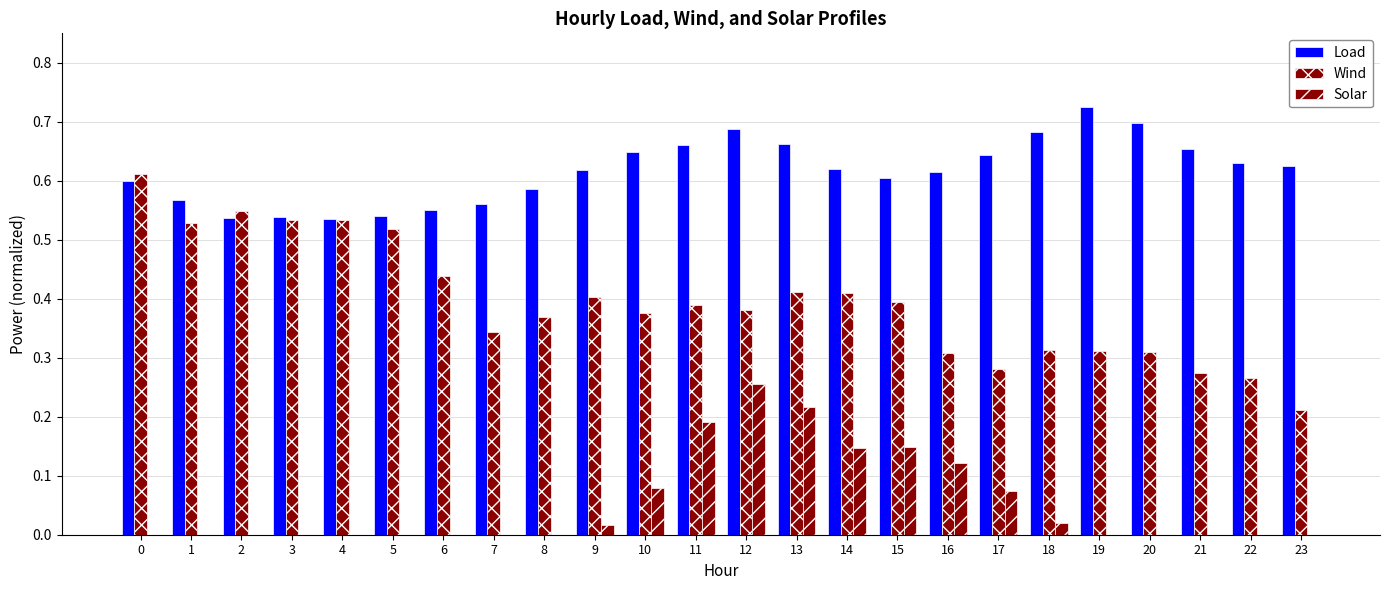

Reading right to left, extract all data points from this chart.

Load: 23=0.6	22=0.6	21=0.7	20=0.7	19=0.7	18=0.7	17=0.6	16=0.6	15=0.6	14=0.6	13=0.7	12=0.7	11=0.7	10=0.6	9=0.6	8=0.6	7=0.6	6=0.6	5=0.5	4=0.5	3=0.5	2=0.5	1=0.6	0=0.6
Wind: 23=0.2	22=0.3	21=0.3	20=0.3	19=0.3	18=0.3	17=0.3	16=0.3	15=0.4	14=0.4	13=0.4	12=0.4	11=0.4	10=0.4	9=0.4	8=0.4	7=0.3	6=0.4	5=0.5	4=0.5	3=0.5	2=0.5	1=0.5	0=0.6
Solar: 23=0.0	22=0.0	21=0.0	20=0.0	19=0.0	18=0.0	17=0.1	16=0.1	15=0.1	14=0.1	13=0.2	12=0.3	11=0.2	10=0.1	9=0.0	8=0.0	7=0.0	6=0.0	5=0.0	4=0.0	3=0.0	2=0.0	1=0.0	0=0.0